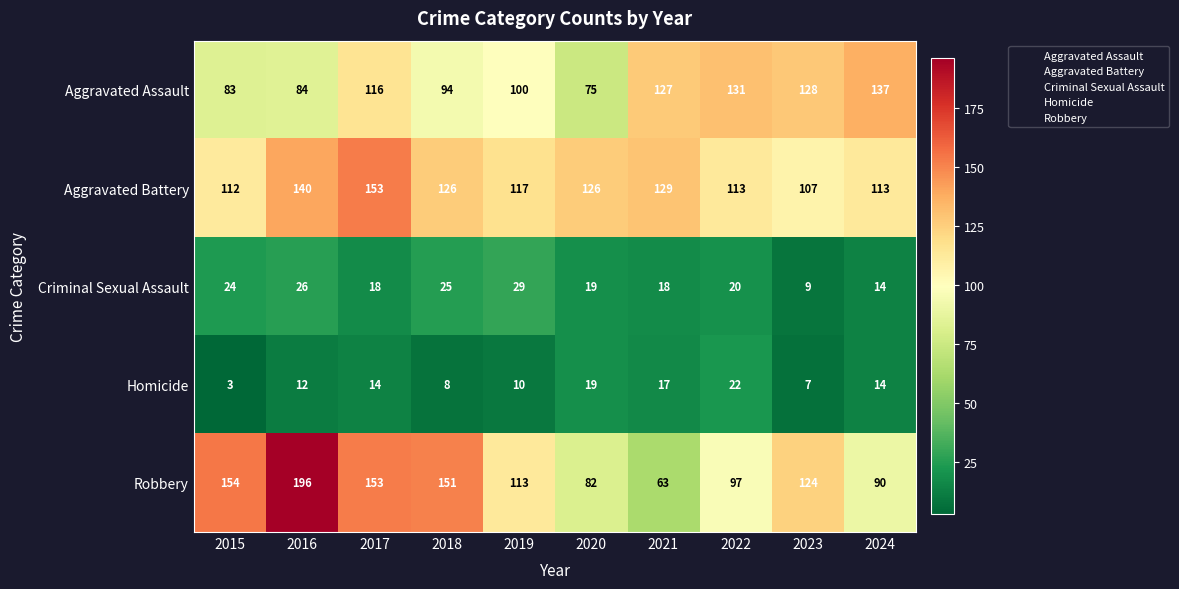

The value of Aggravated Battery at 2015 is 186. True or false?

False